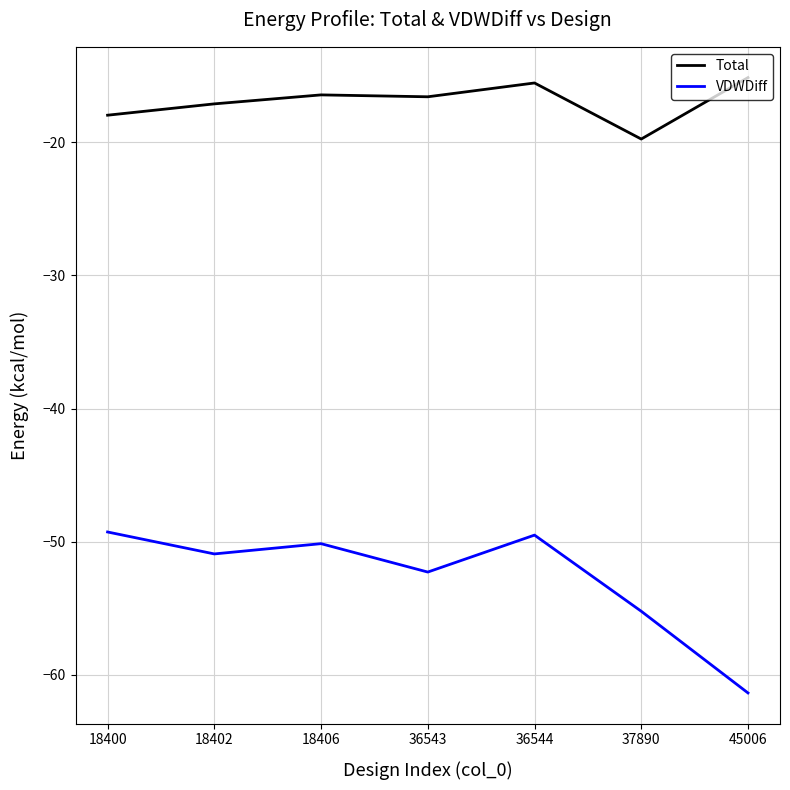

Is this an area chart (filled region under the line)?

No